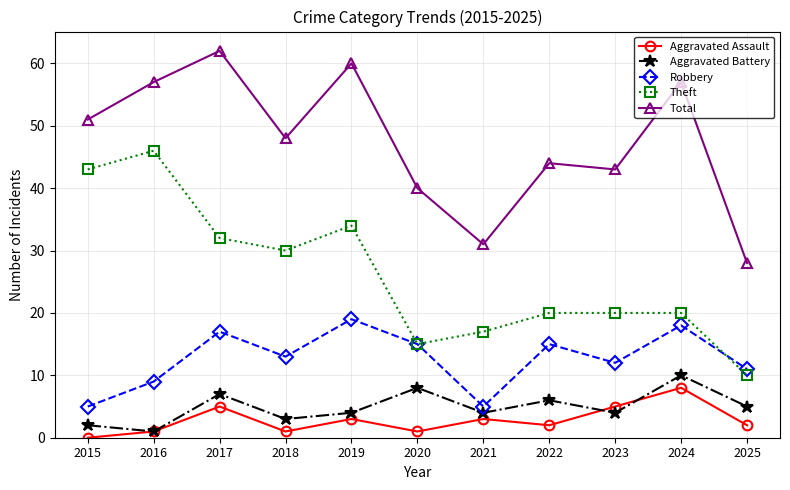

How many distinct data groups are displayed?

5